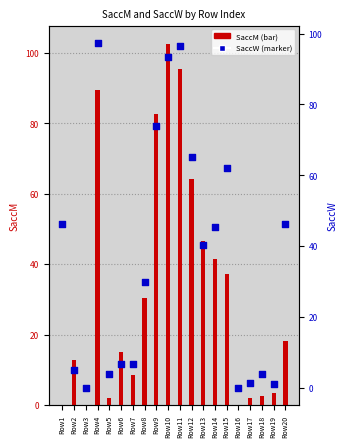

Which series contains the highest Y value?

SaccM